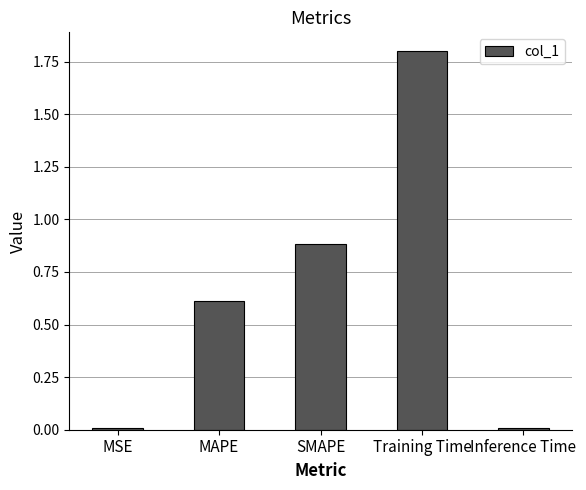

What position from the left is SMAPE?

3